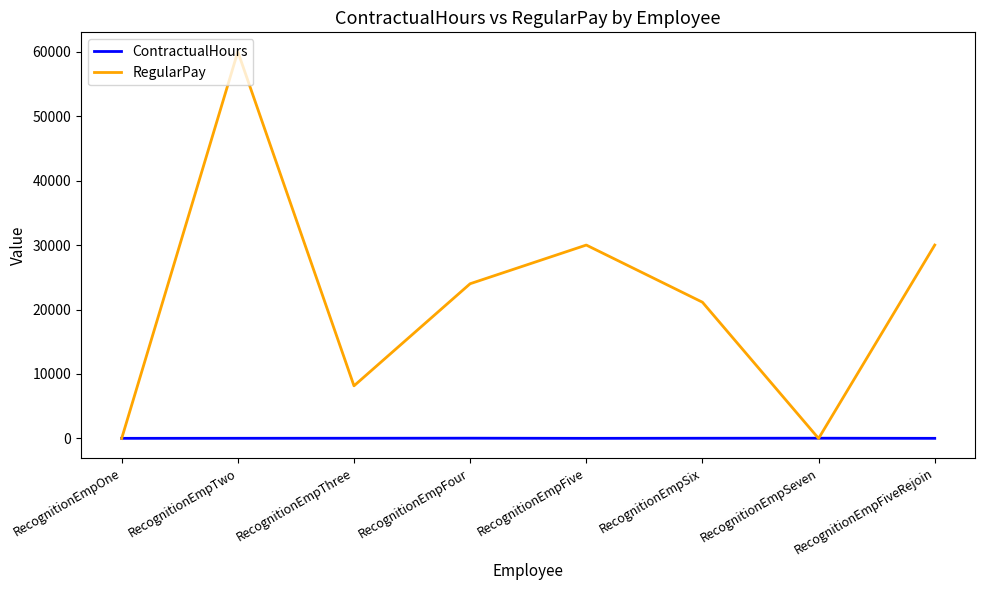

What is the total value across all series at RecognitionEmpSeven?

37.0